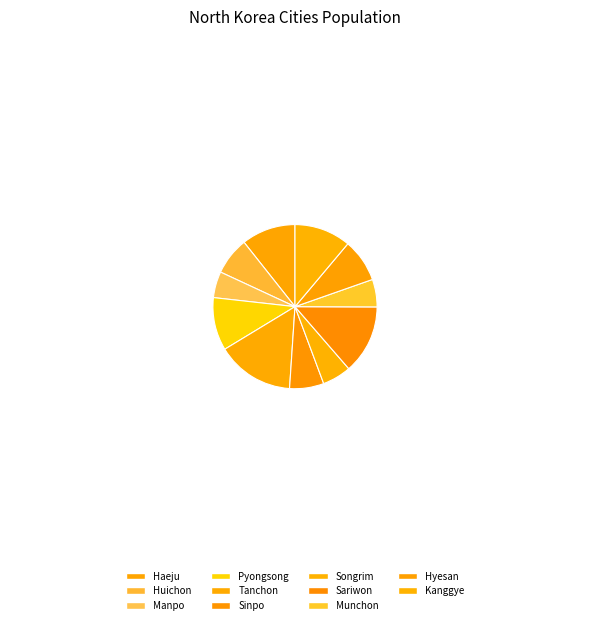

To the nearest percent, what percentage of the pie is Haeju?

11%